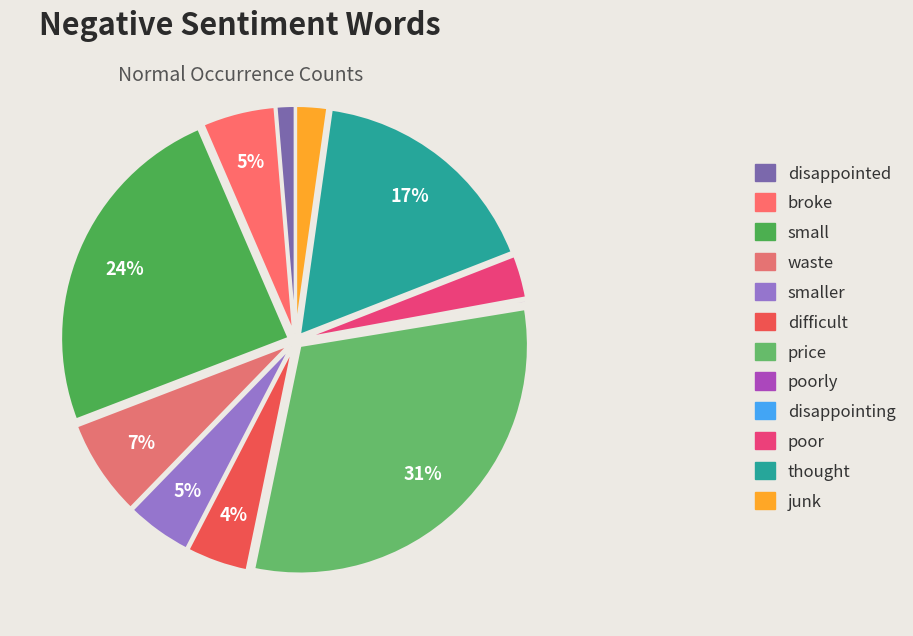

What is the largest slice in the pie chart?

price